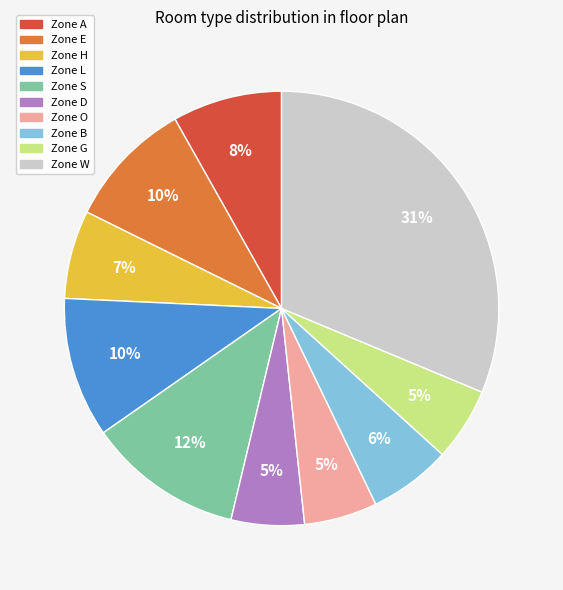

To the nearest percent, what is the difference between the largest and smallest slice percentages?

26%